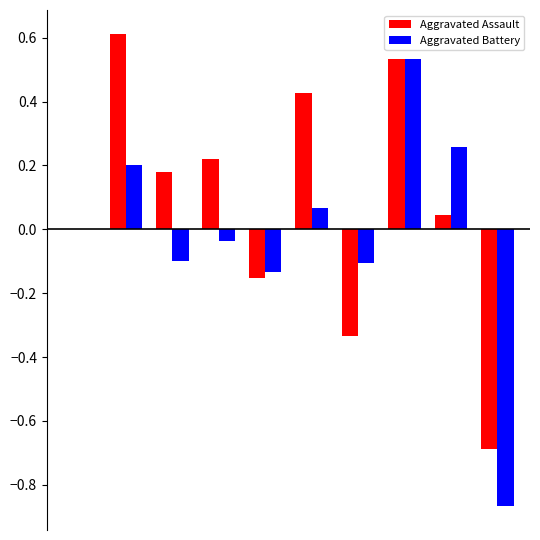

What is the maximum value for Aggravated Assault?

0.6